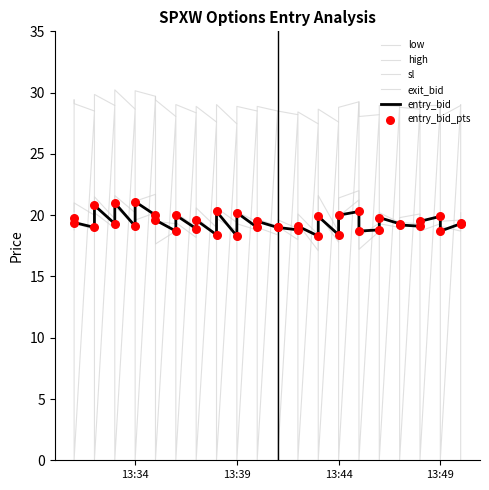

Which series has the largest total across all categories?

sl